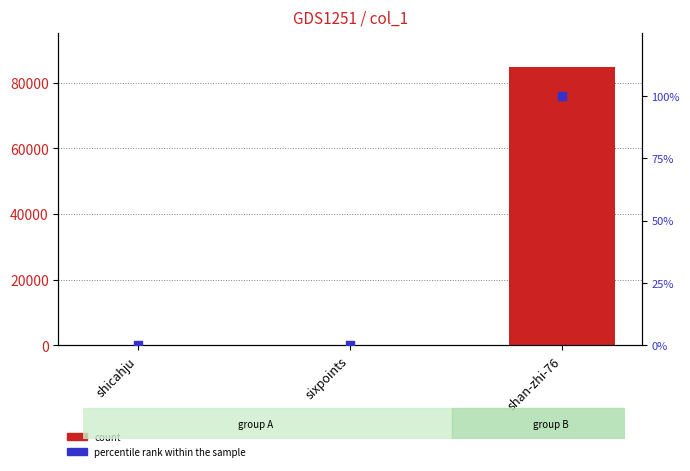

What are all the series names shown in the legend?

count, percentile rank within the sample